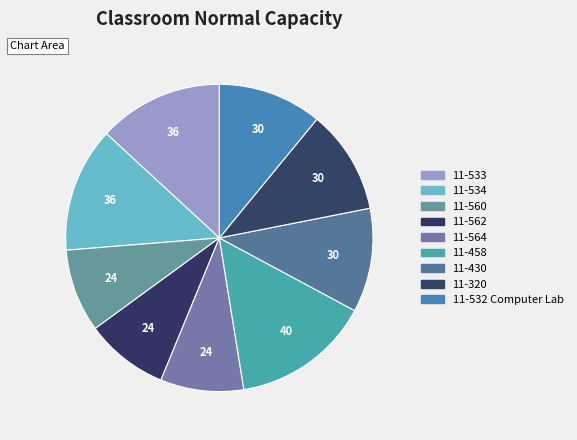

To the nearest percent, what percentage of the pie is 11-320?

11%